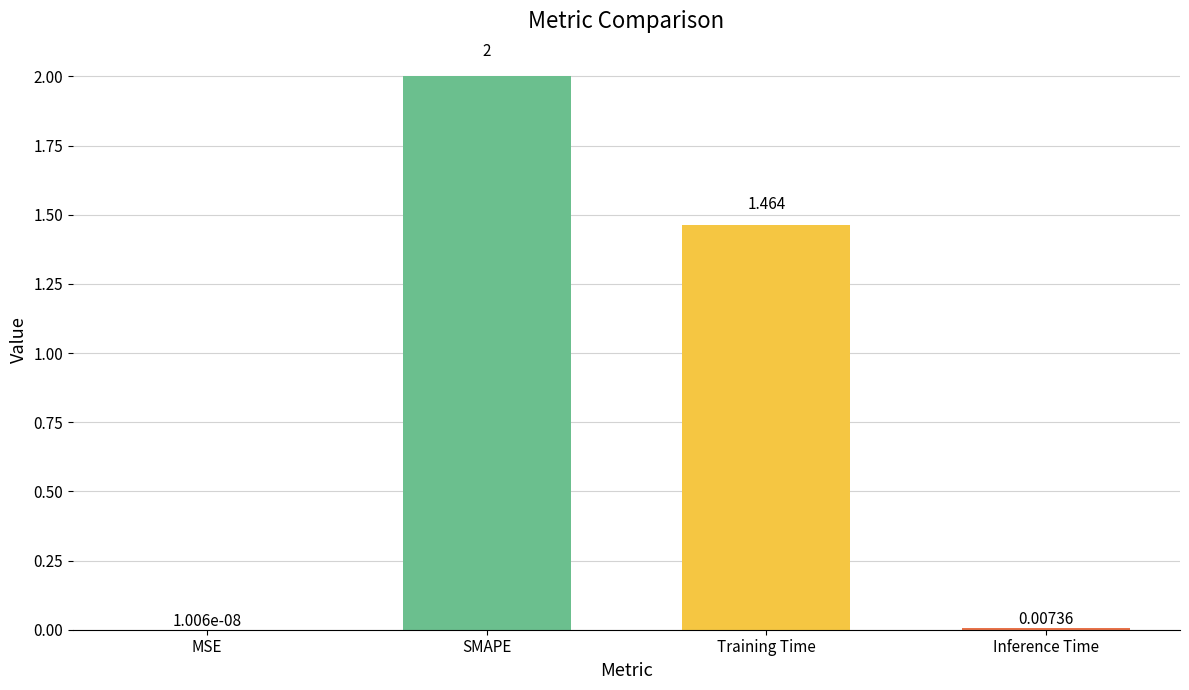

Where does the data first go above 1?

SMAPE